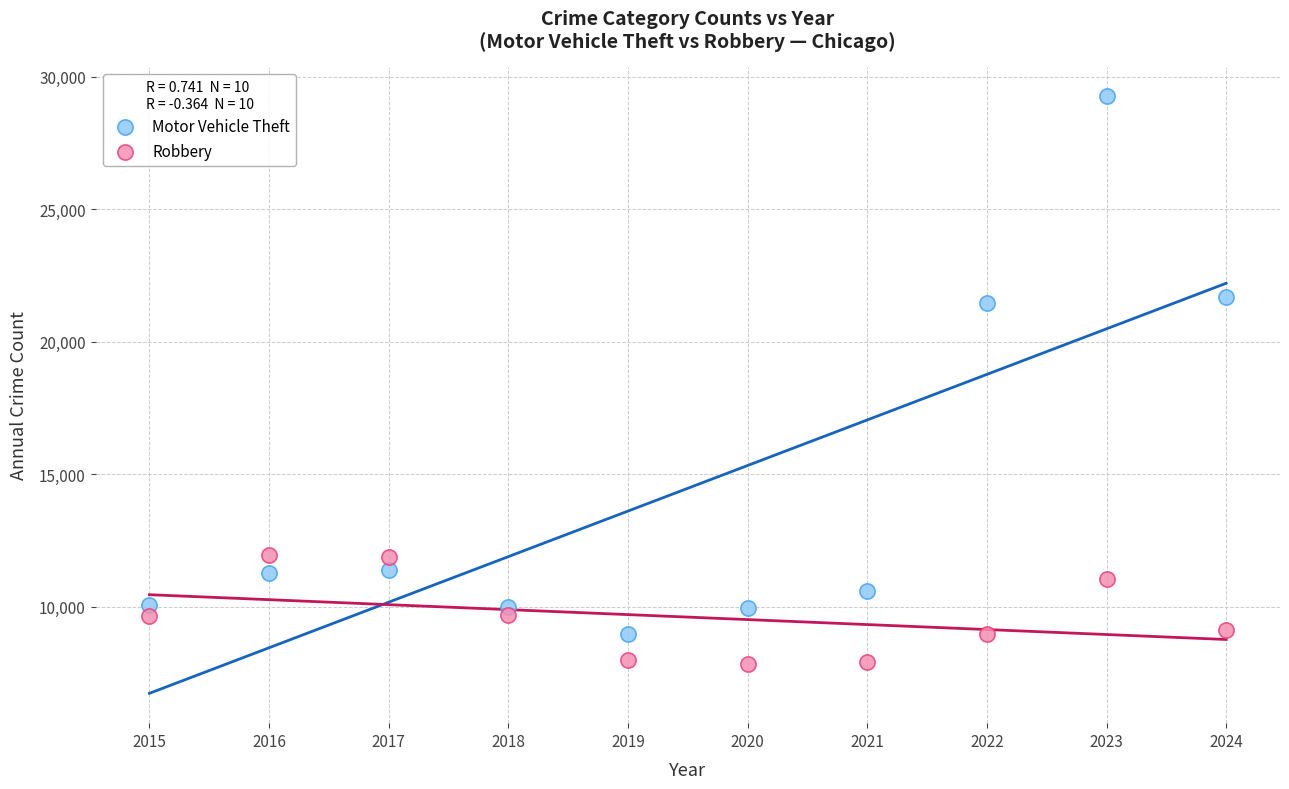

Across all data points, what is the range of Y values (max minus min)?

21398